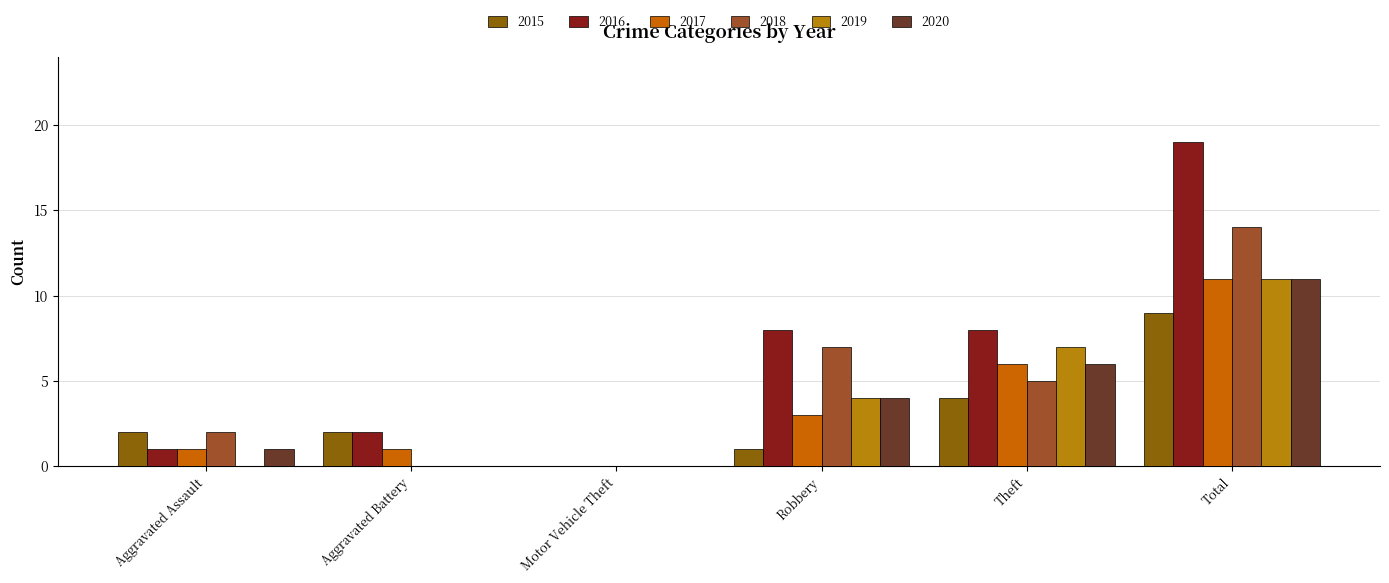

How many groups of bars are there?

6